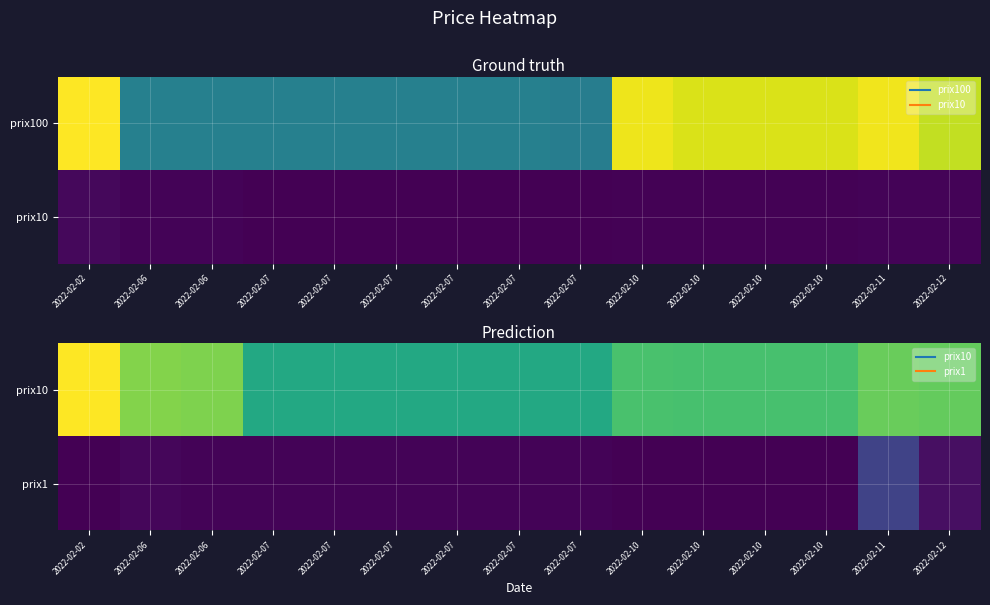

What is the total value across all series at 2022-02-10?

380